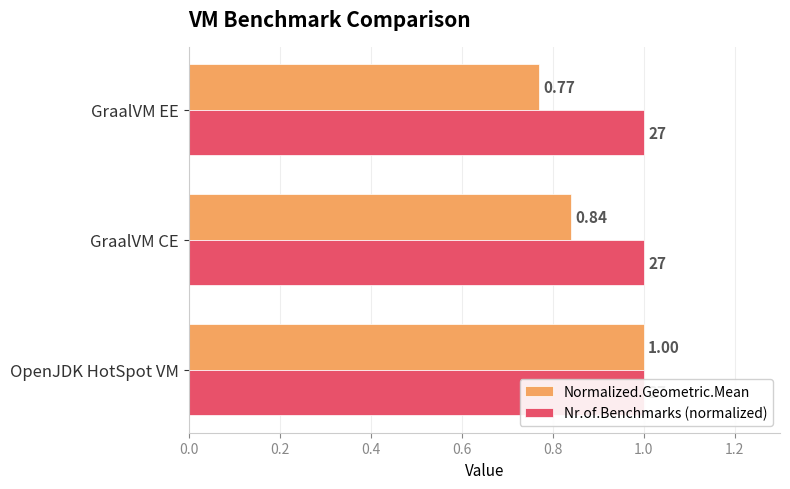

Which series has the largest range (max minus min)?

Normalized.Geometric.Mean